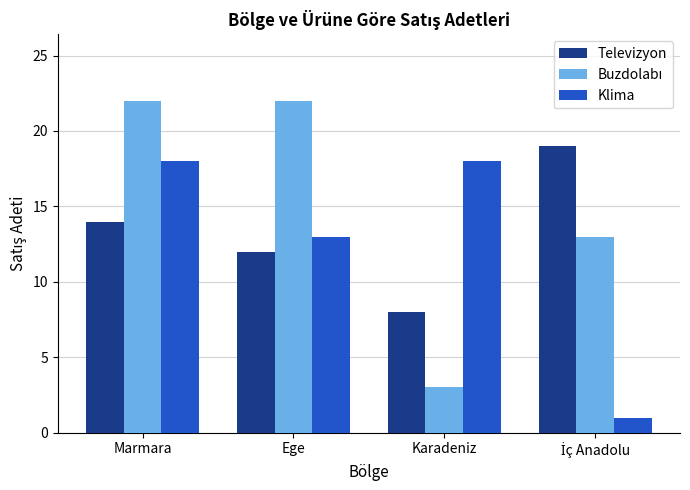

What is the smallest value displayed?

1